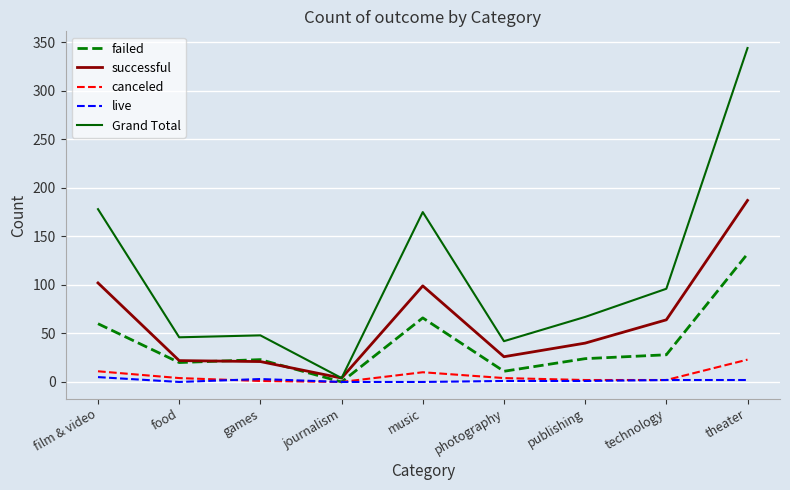

What is the difference between the second highest and second lowest values in the Grand Total series?

136